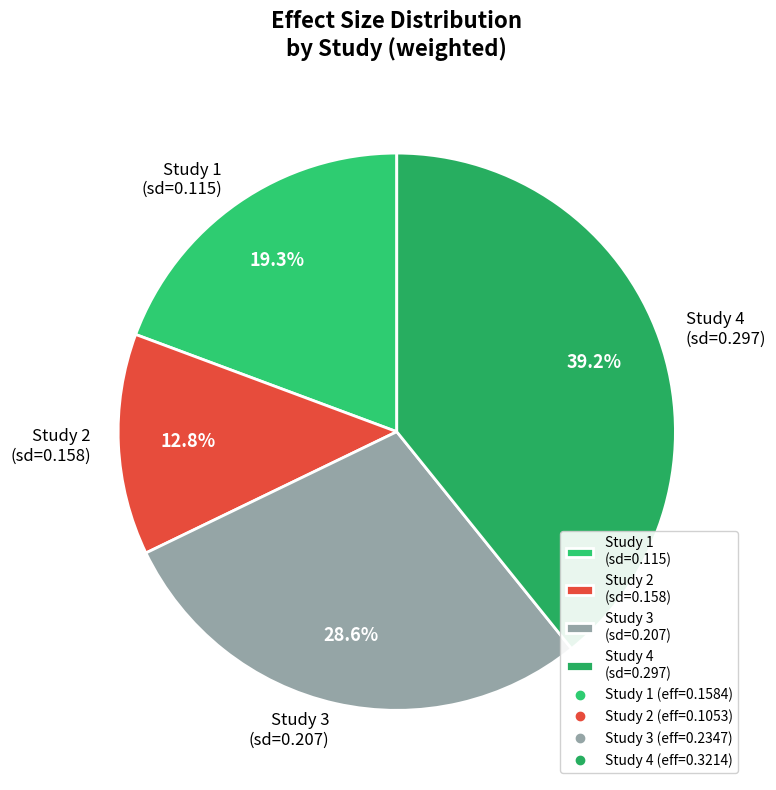

Count the number of slices in the pie.

4